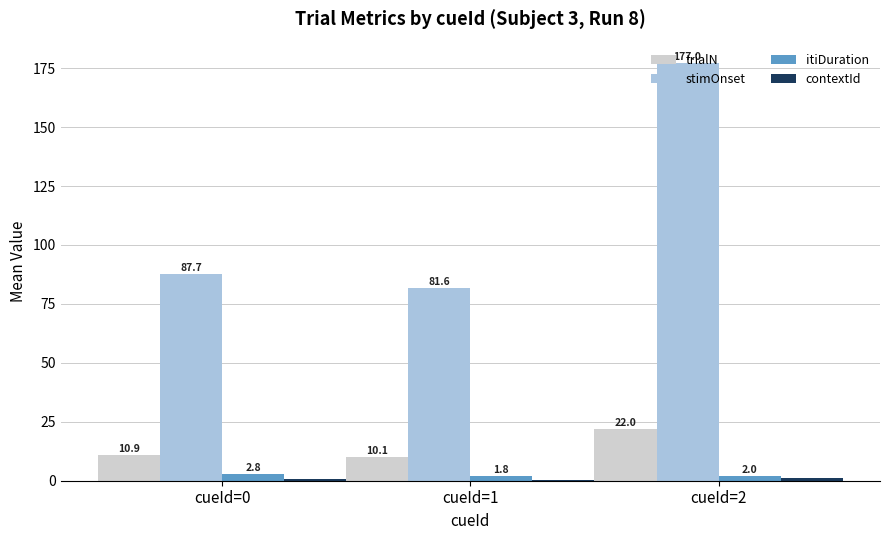

At which category is the sum across all series the highest?

cueId=2